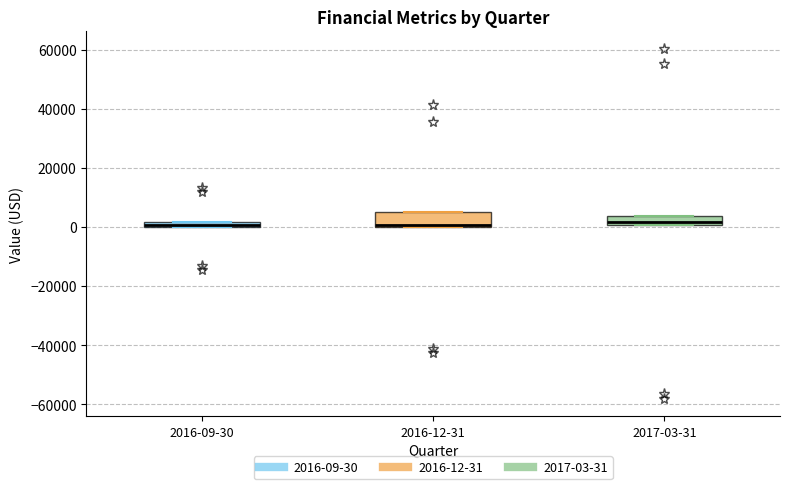

Where is the lower edge of the box for 2016-09-30 on the y-axis? The values are not printed on the chart, so give them approximately, as read against the axis.

0